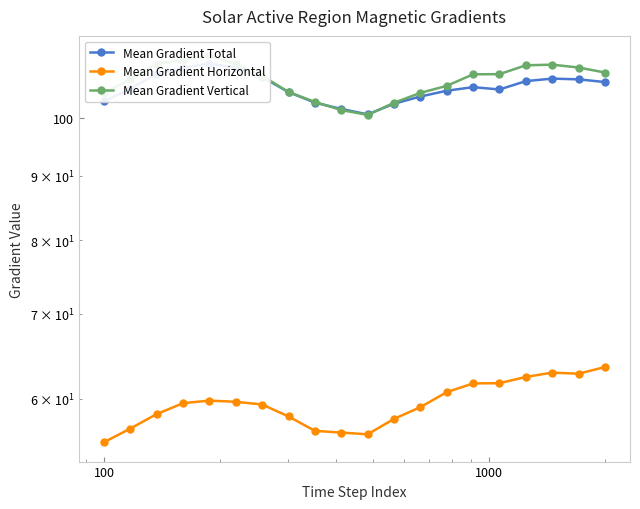

How many lines are shown in the chart?

3